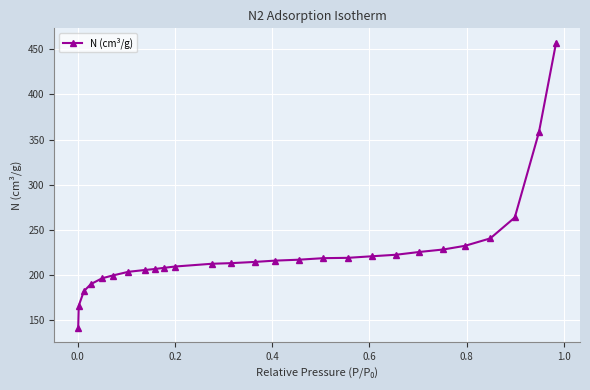

What is the sum of all values?

6069.2